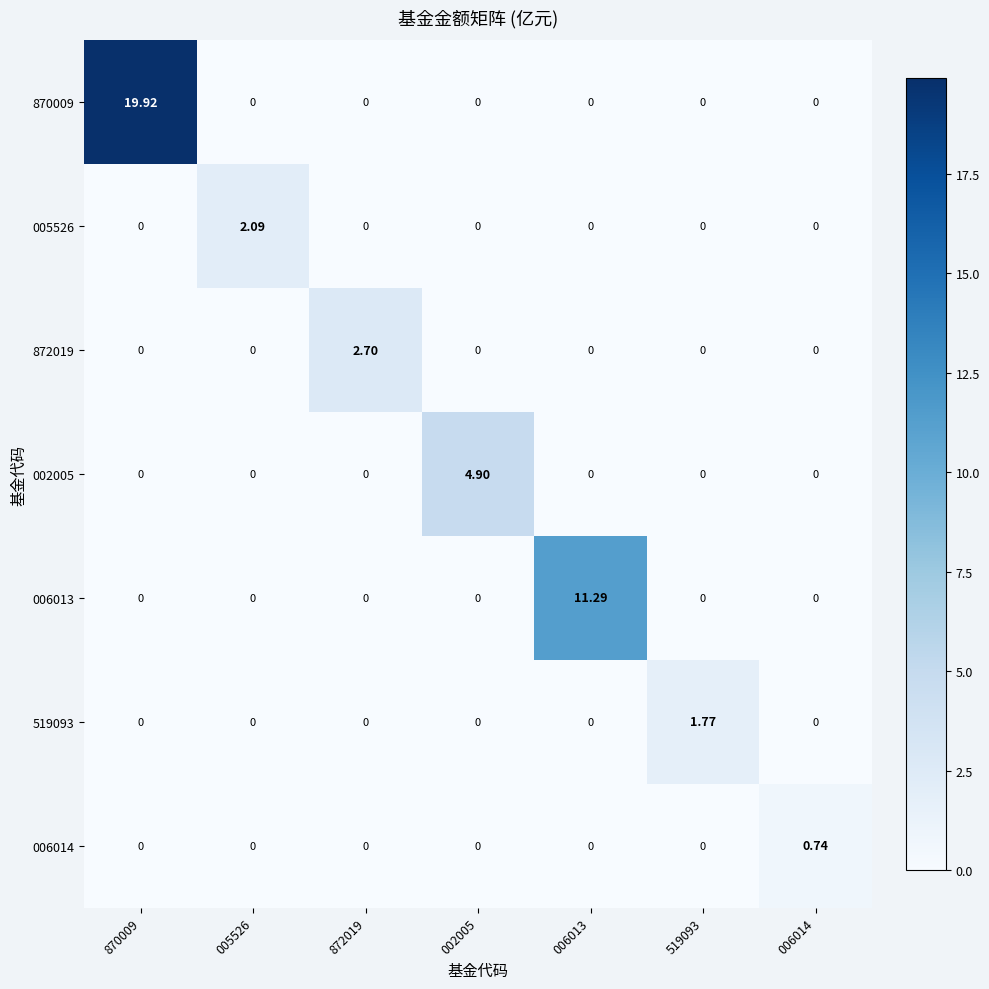

Is the value of 006014 at 006013 greater than the value of 519093 at 519093?

No